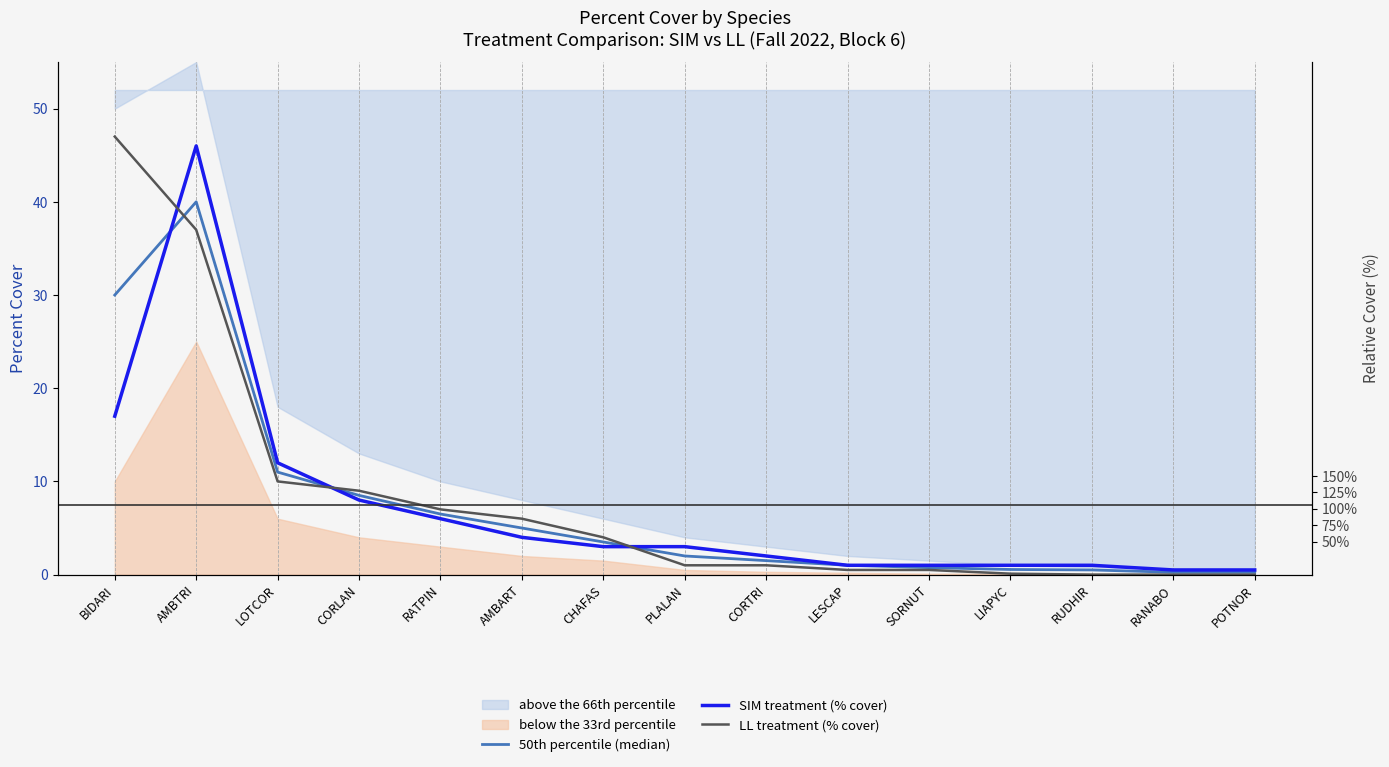

Between RUDHIR and CORTRI, which is larger?

CORTRI